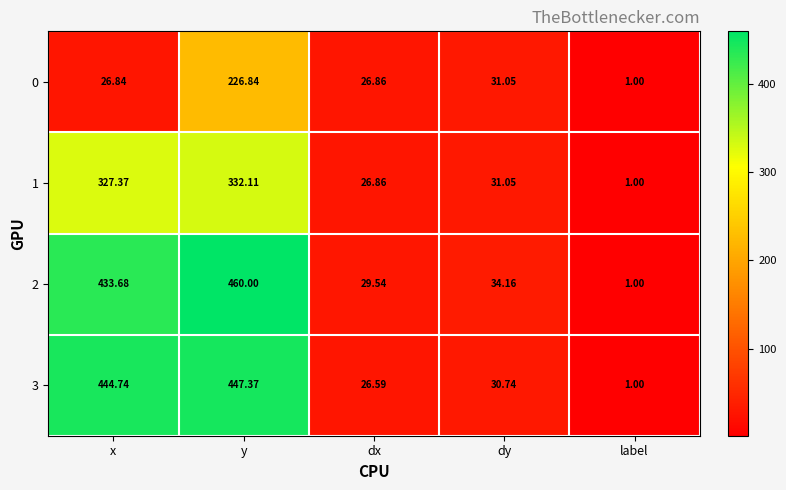

Which label corresponds to the largest value in the chart?

y